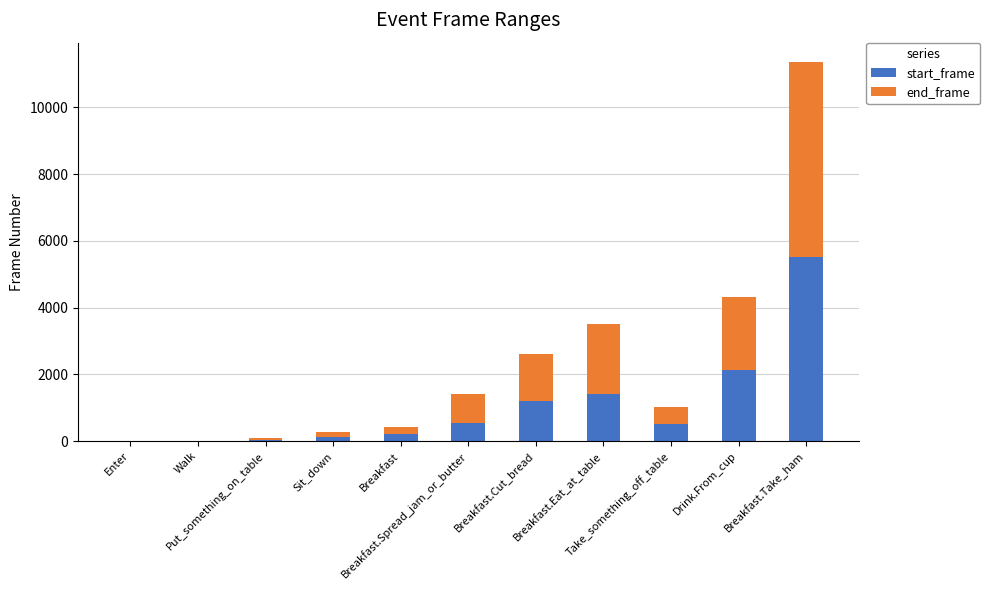

What are all the series names shown in the legend?

start_frame, end_frame